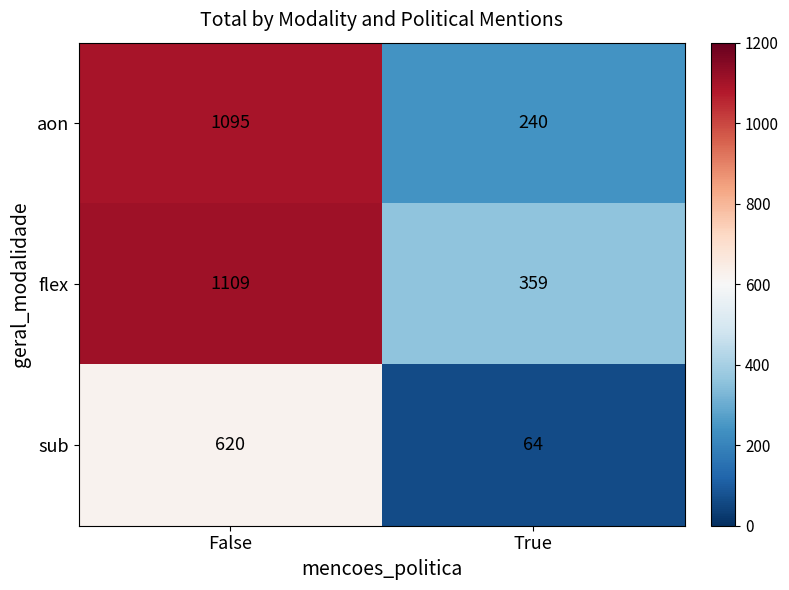

Is it true that aon equals 1533 at False?

False